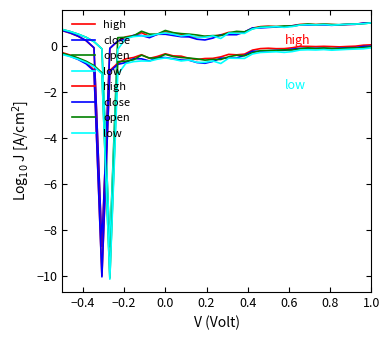

True or false: close and high cross at least once.

False